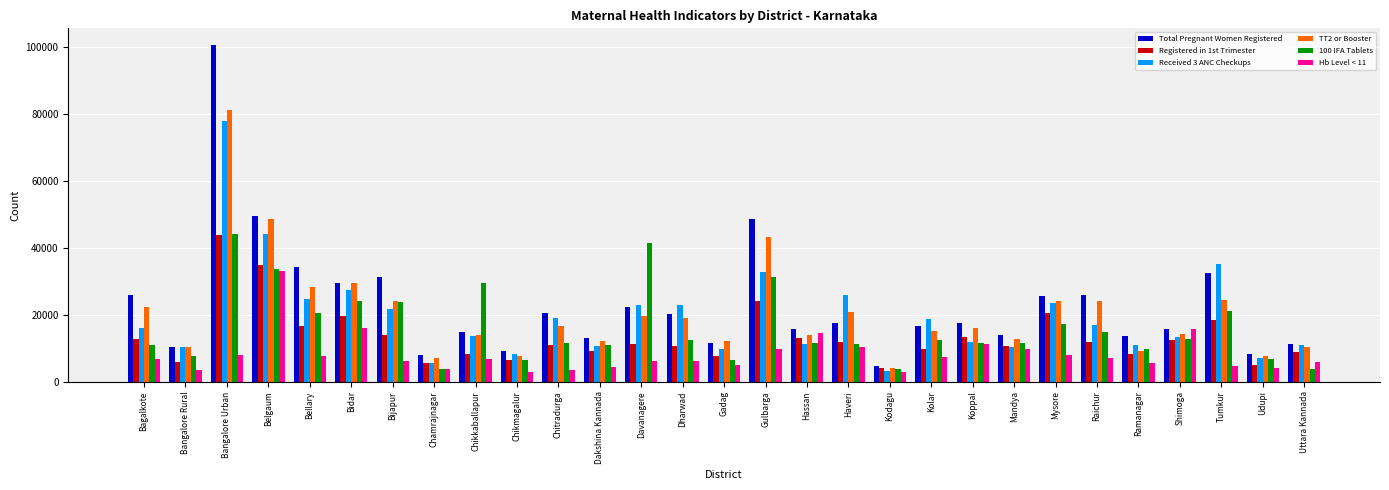

How many distinct data groups are displayed?

6